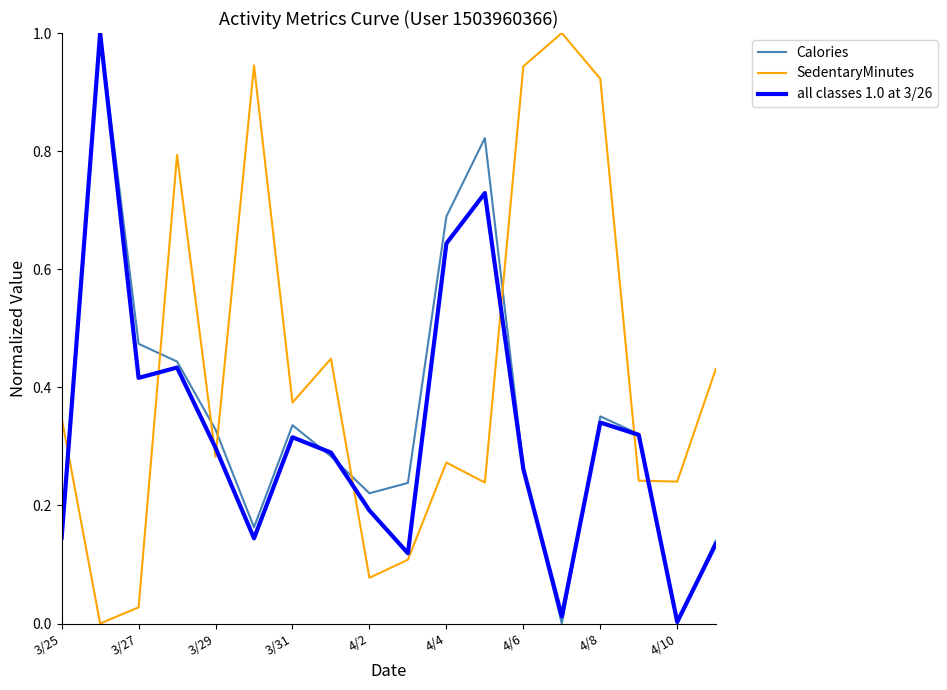

What is the highest value of the SedentaryMinutes series?

1.0